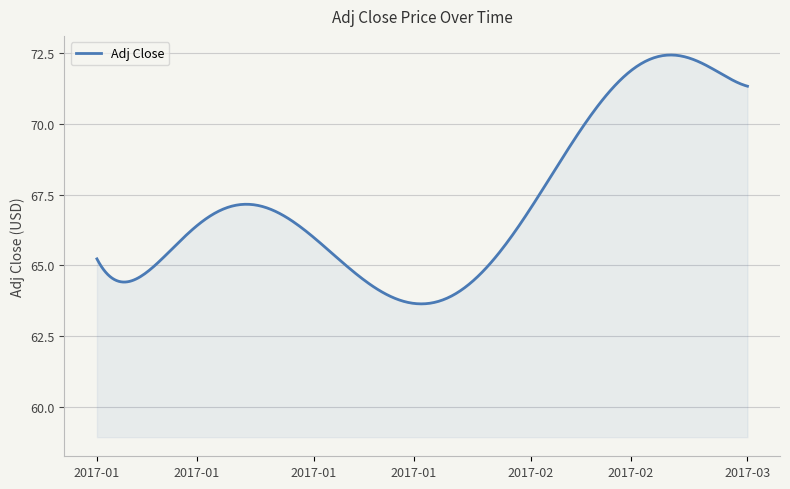

What is the difference between the maximum and minimum values?

8.8